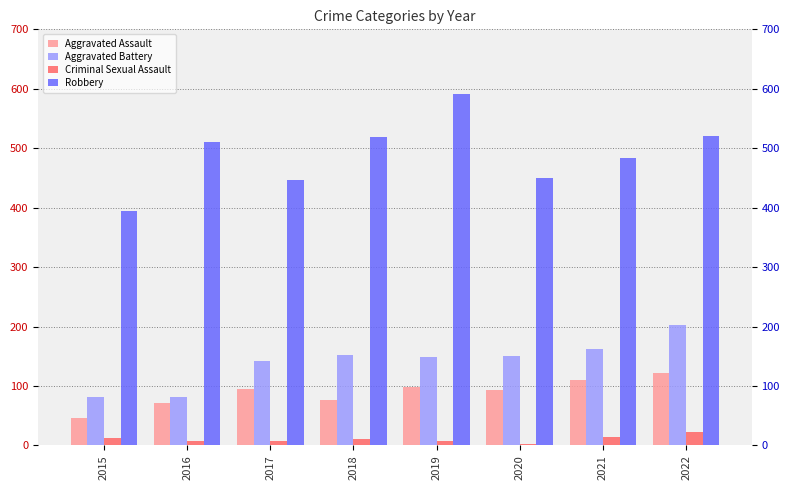

Rank the categories by Criminal Sexual Assault value from lowest to highest.

2020, 2016, 2017, 2019, 2018, 2015, 2021, 2022